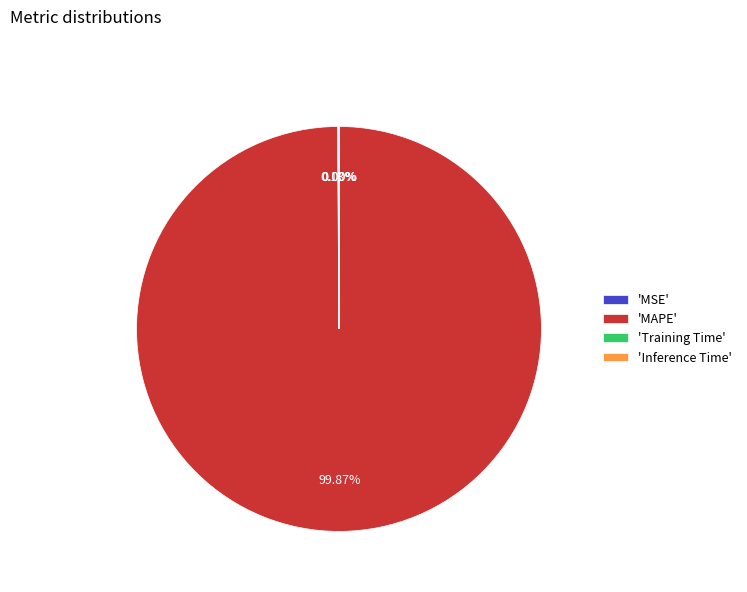

What is the largest slice in the pie chart?

'MAPE'